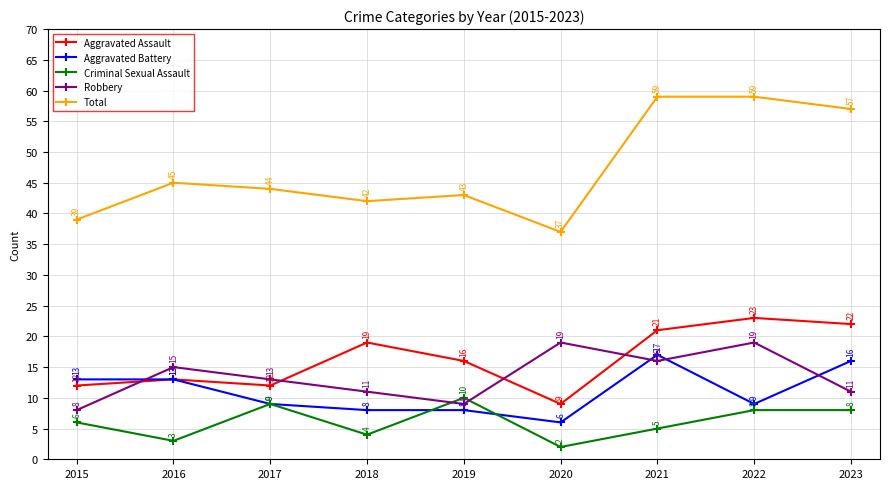

Read the Aggravated Battery value at 2015, to the nearest 5.

15